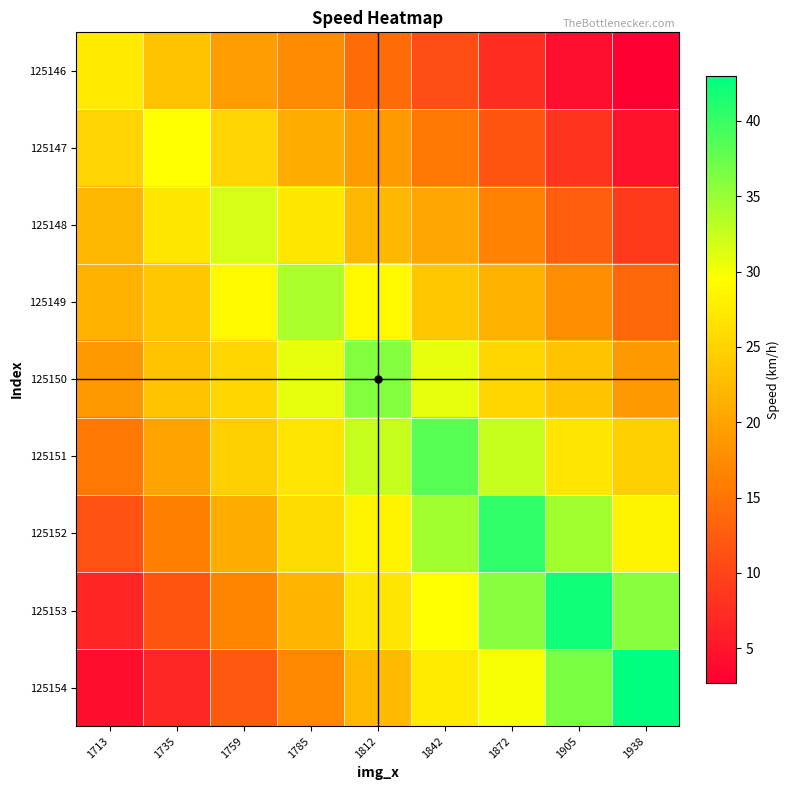

Which series has the largest range (max minus min)?

125154